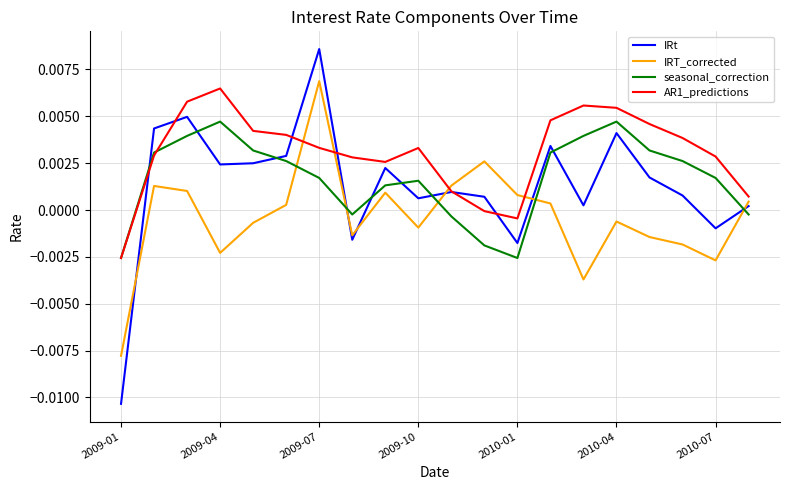

Which series has the largest total across all categories?

AR1_predictions